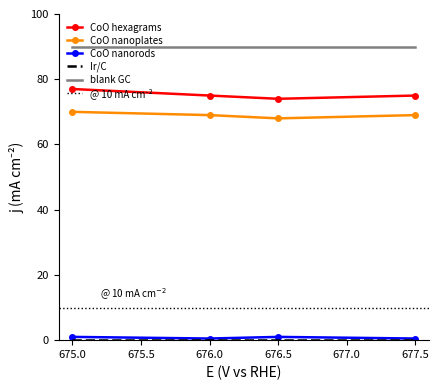

Is it true that CoO hexagrams equals 31.0 at 675.0?

False